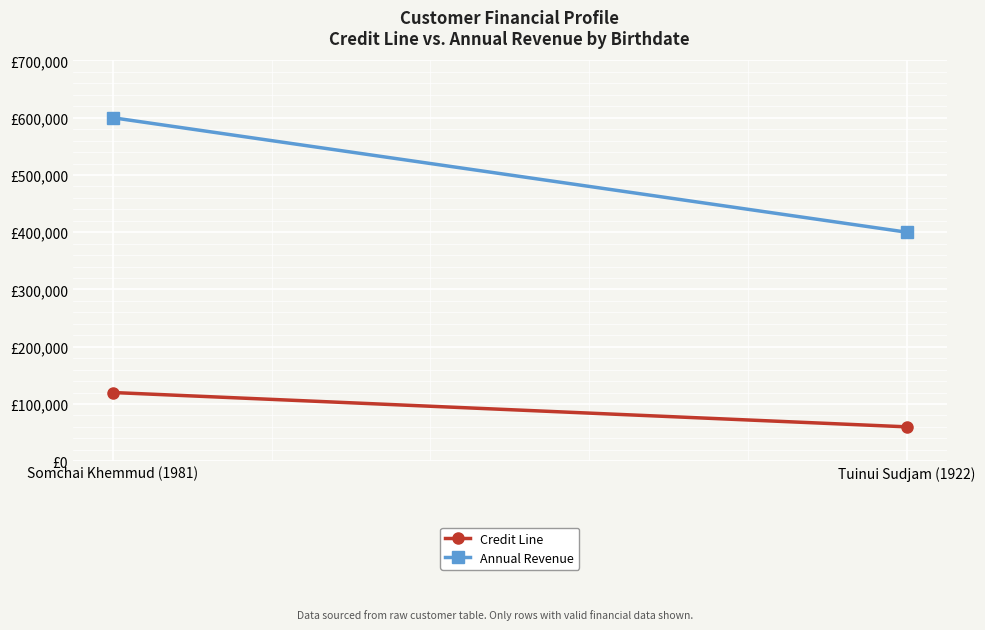

True or false: Annual Revenue has a value of 314573 at Somchai Khemmud (1981).

False